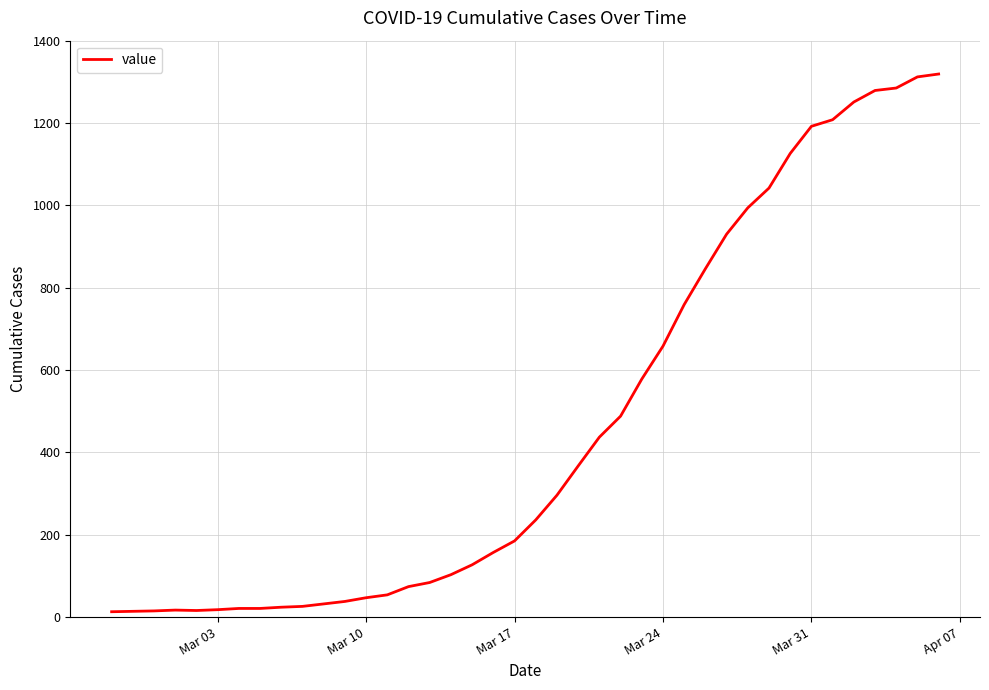

How many lines are shown in the chart?

1